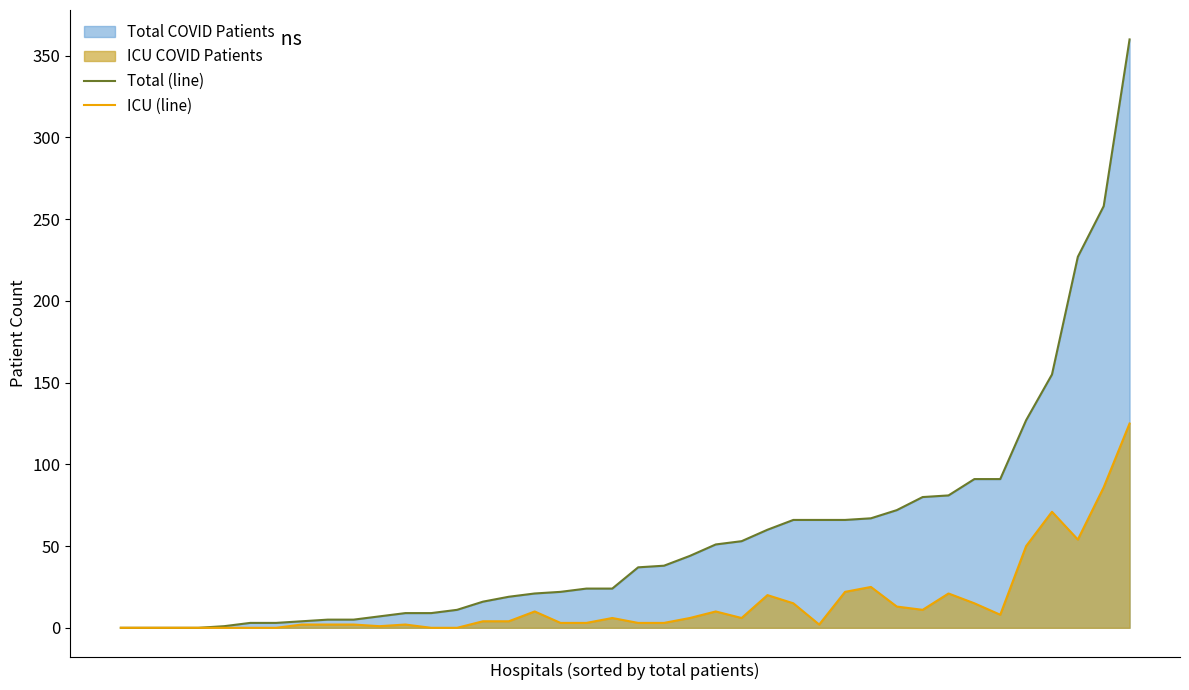

Which series has the largest total across all categories?

Total (line)